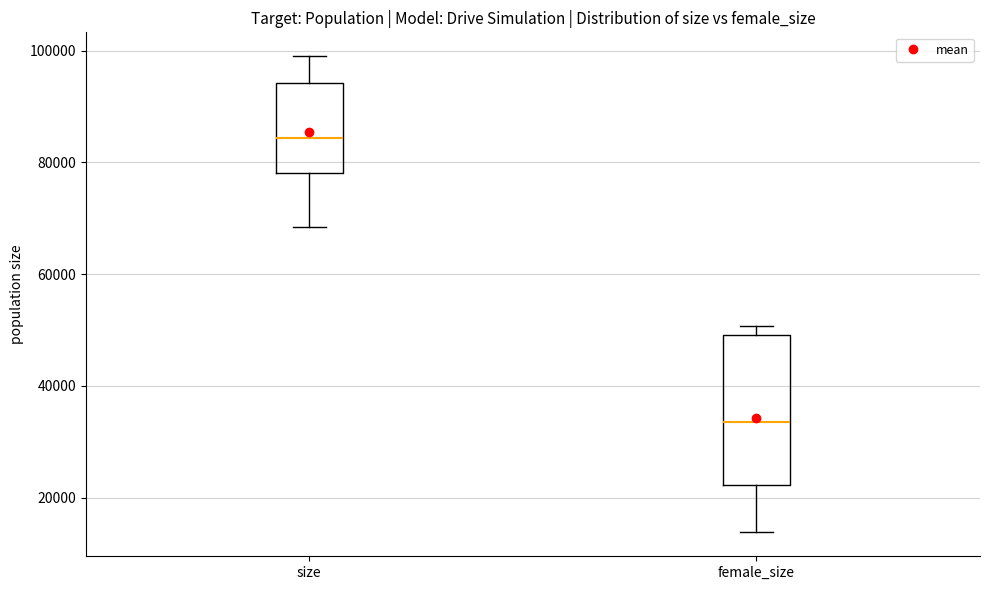

Reading left to right, read every box against the y-axis: the position of its median line, the range the box covers, and the ends of its whiskers. The values are not printed on the chart, so give them approximately, as read against the axis.

size: median 84000, box 78000 to 94000, whiskers 68000 to 100000
female_size: median 34000, box 22000 to 50000, whiskers 14000 to 50000 (just above the box's upper edge)